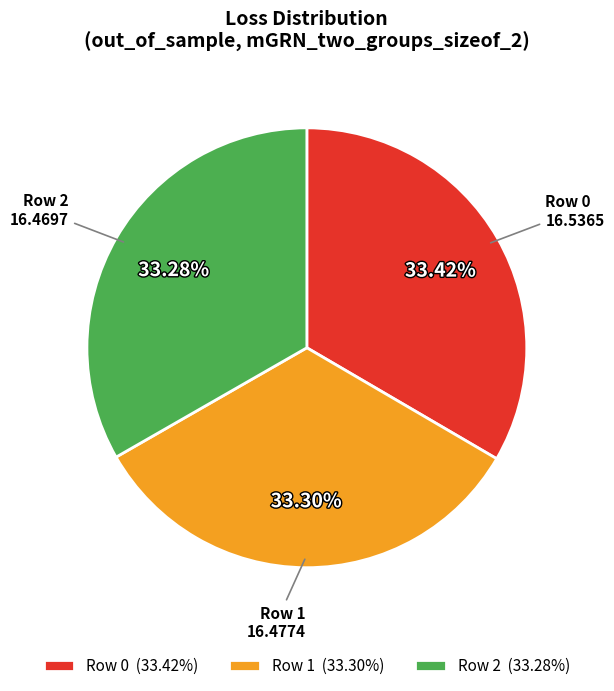

Is it true that Row 2 is 20% of the pie?

False